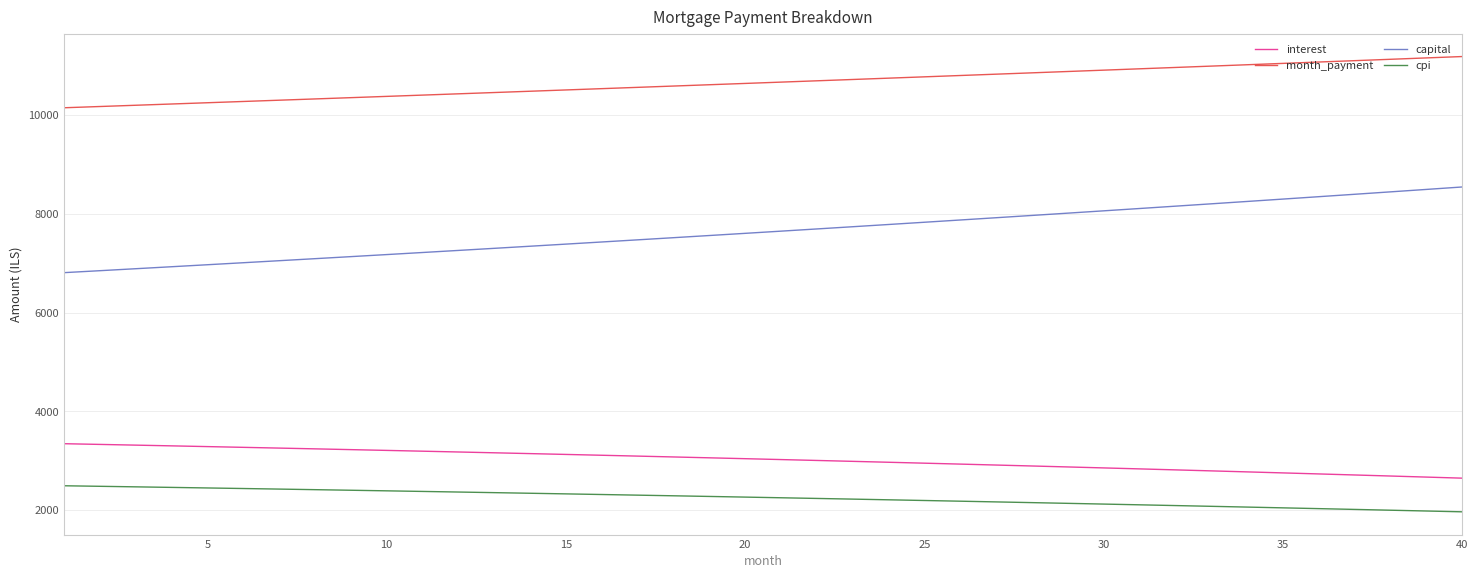

What is the maximum value for month_payment?

11187.9